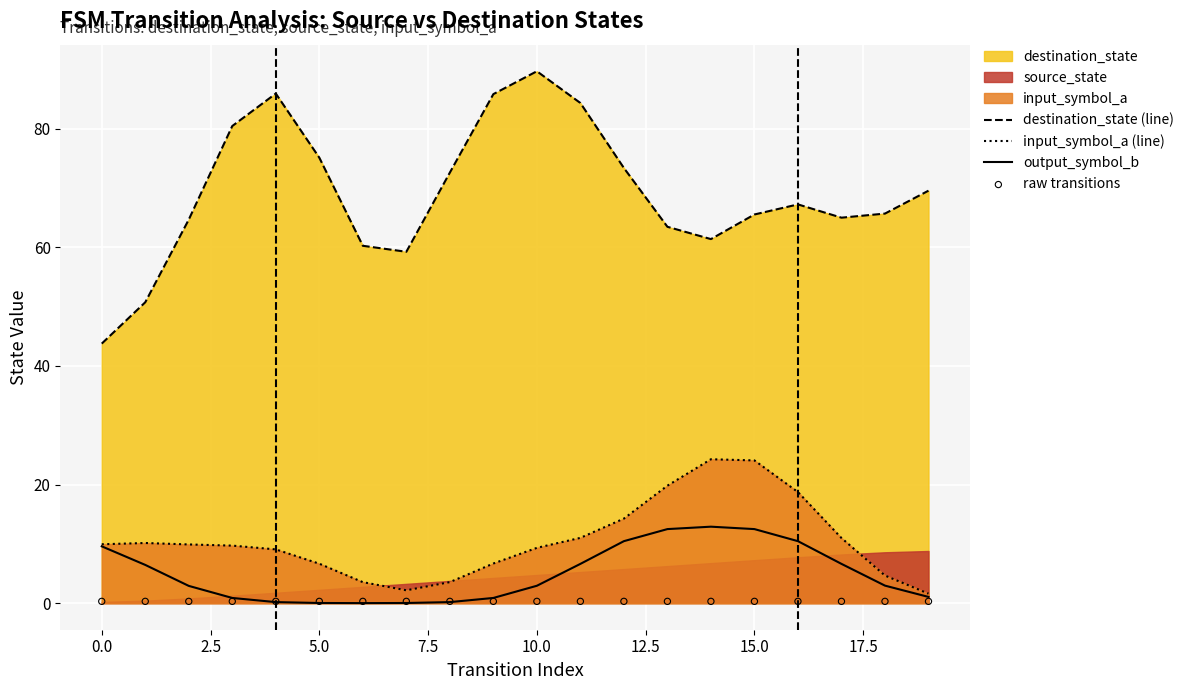

True or false: destination_state (line) and input_symbol_a (line) cross at least once.

False